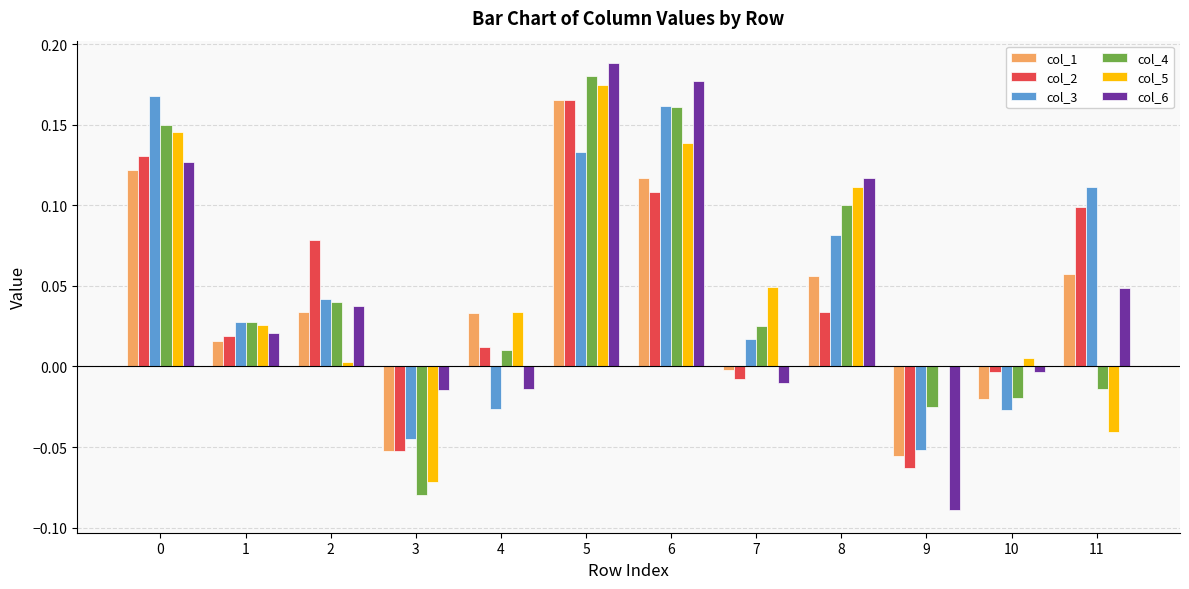

The value of col_6 at 11 is 0.0. True or false?

True